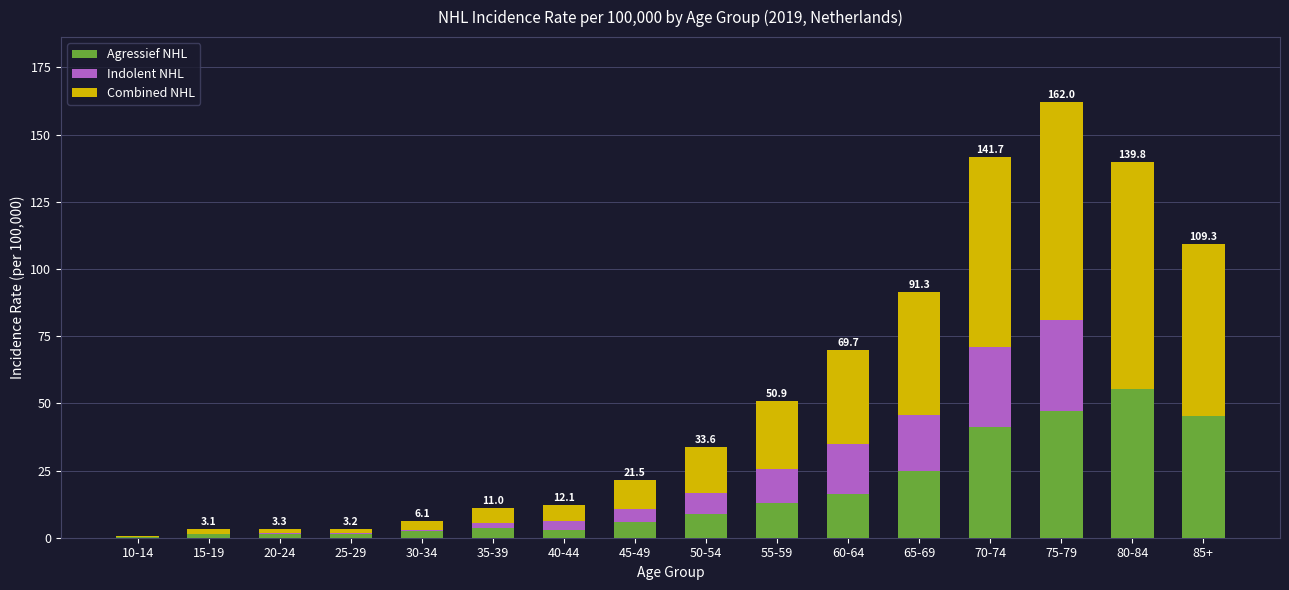

At which category is the sum across all series the highest?

75-79